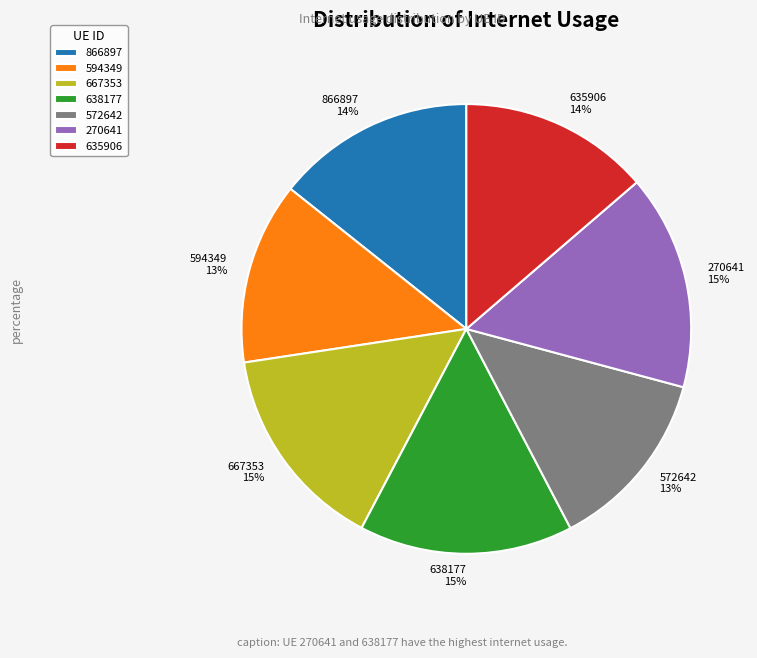

Combined, do 270641 15% and 866897 14% account for over 50%?

No